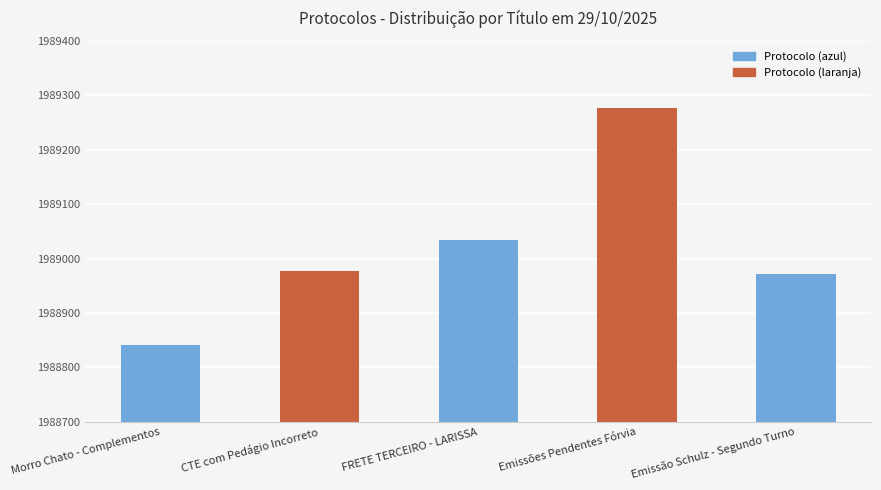

Reading left to right, what are all the values shown in this chart?

Morro Chato - Complementos=1988841	CTE com Pedágio Incorreto=1988977	FRETE TERCEIRO - LARISSA=1989035	Emissões Pendentes Fórvia=1989277	Emissão Schulz - Segundo Turno=1988972